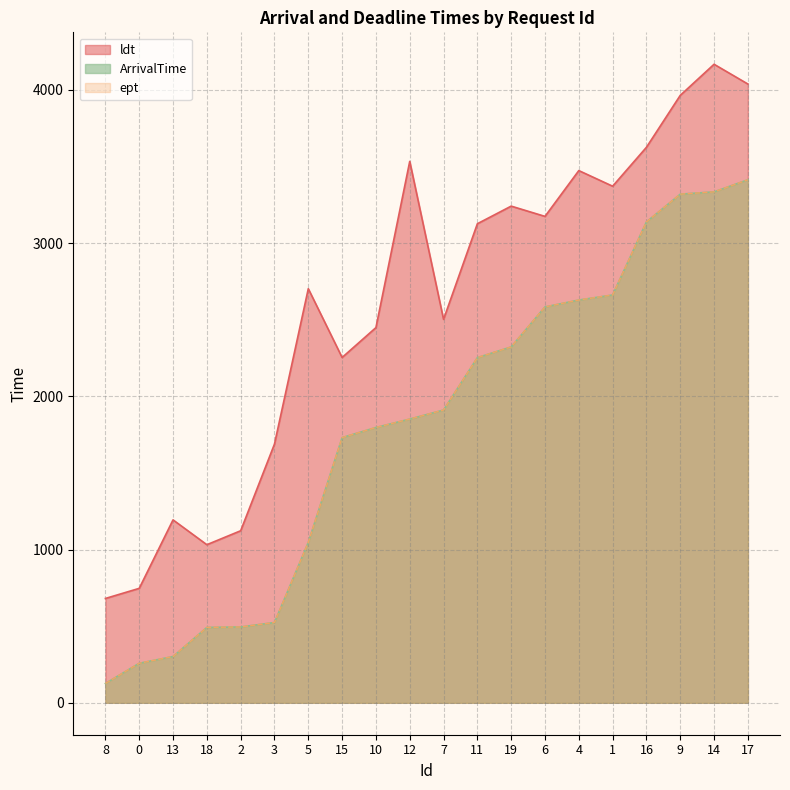

True or false: ldt and ept intersect in this chart.

False